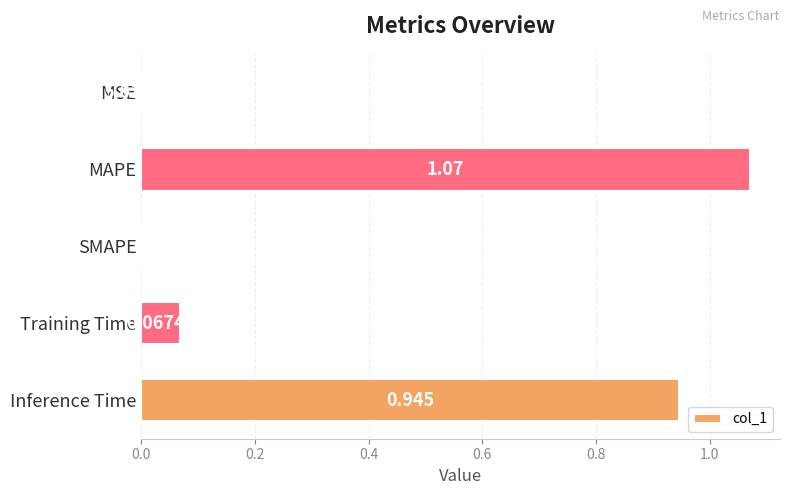

Which has a higher value, Inference Time or MAPE?

MAPE